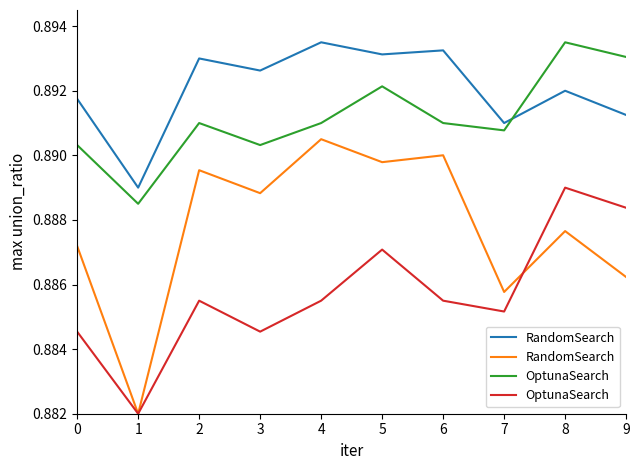

After their last crossing, which series has the higher values: OptunaSearch or RandomSearch?

OptunaSearch